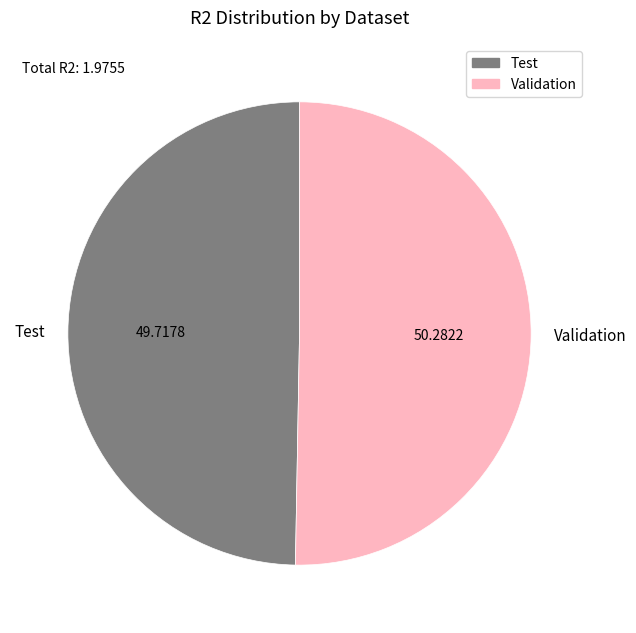

Which slice is the largest?

Validation